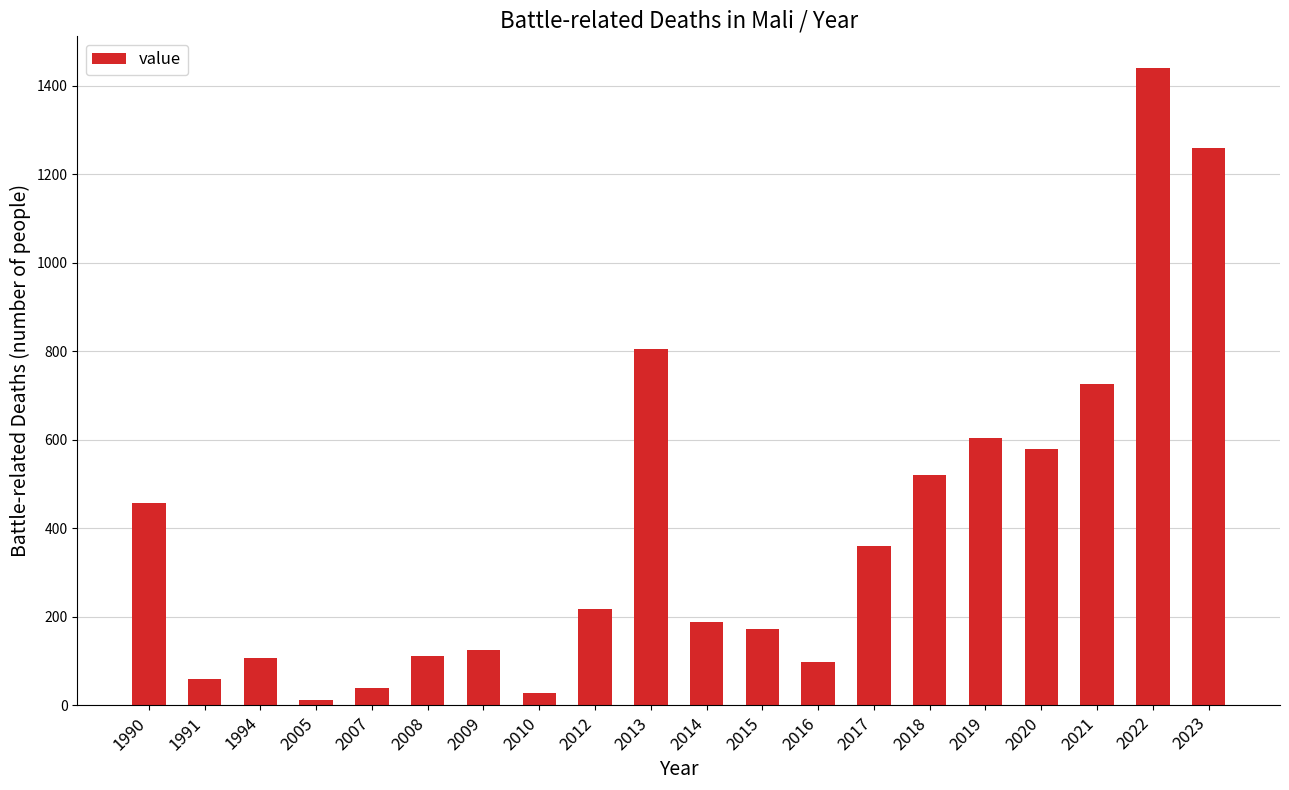

What is the maximum value shown in the chart?

1440